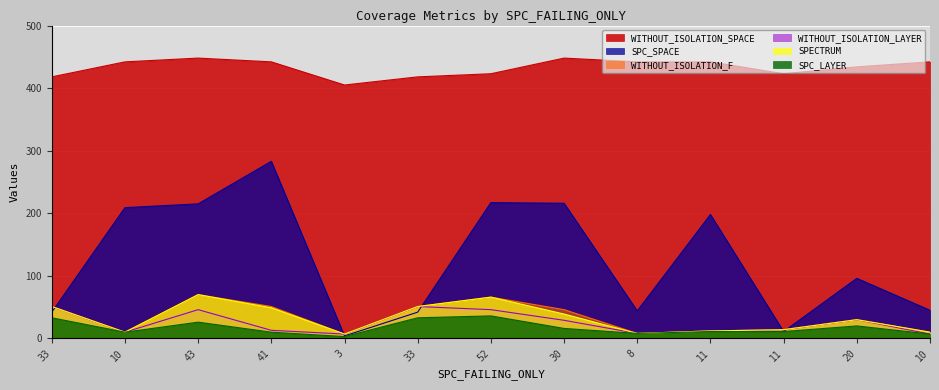

True or false: SPC_LAYER and WITHOUT_ISOLATION_F intersect in this chart.

False